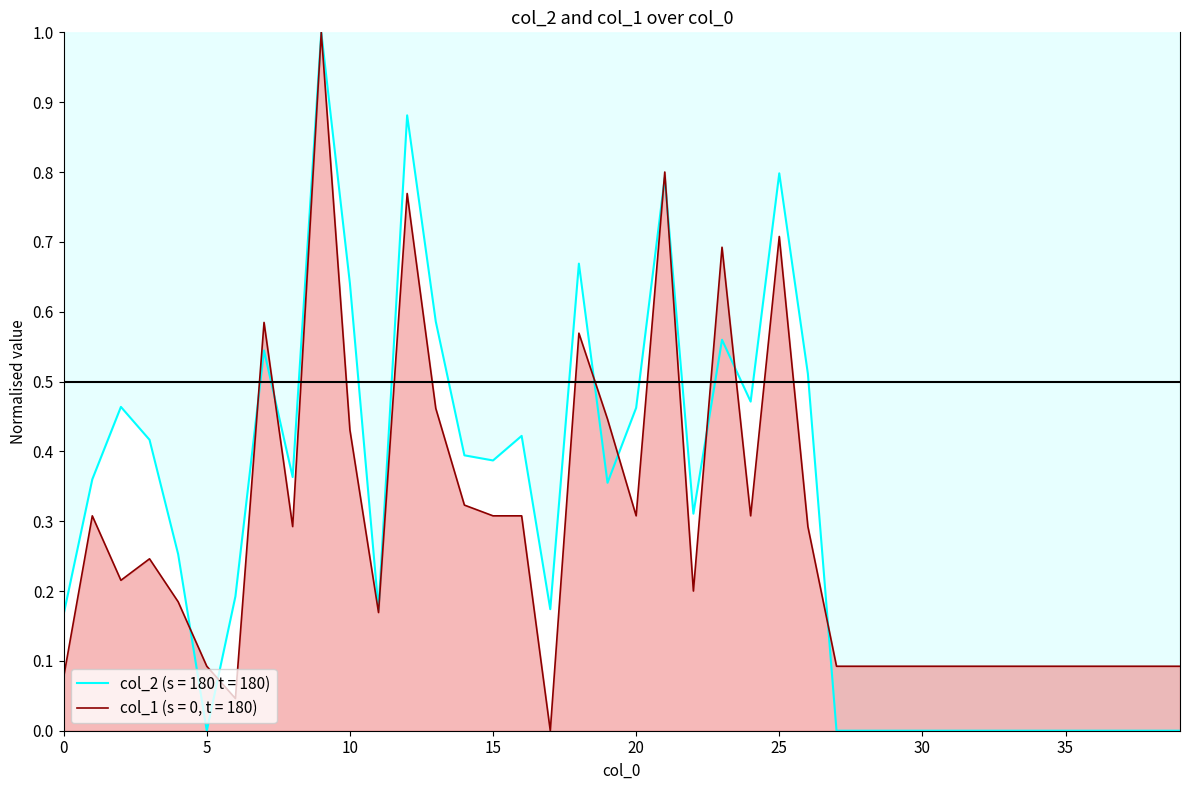

Which has a higher value, 24 or 9?

9